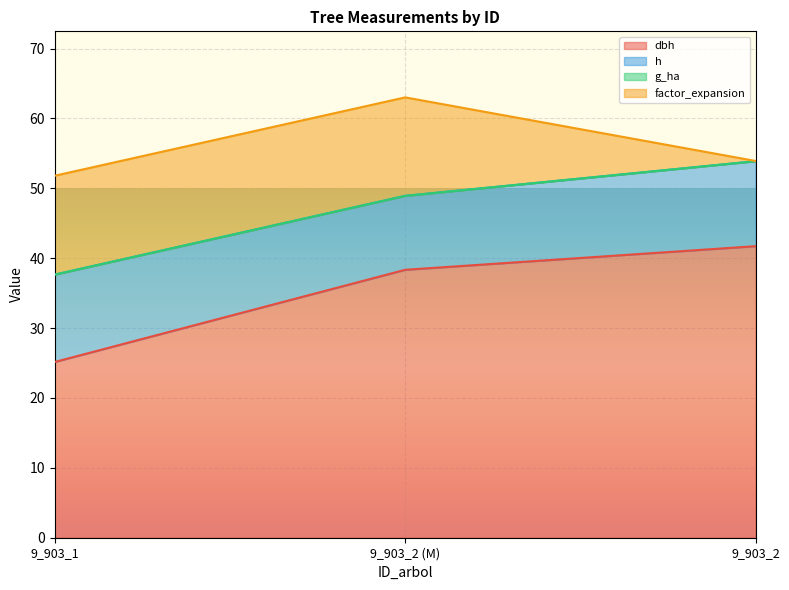

What position from the right is 9_903_2?

1